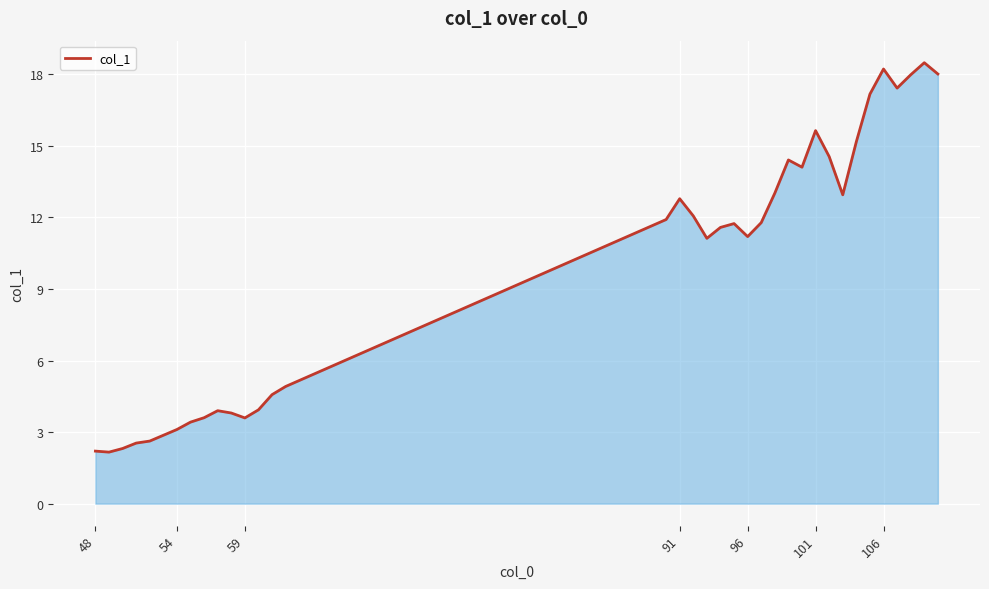

What is the greatest value displayed?

18.5